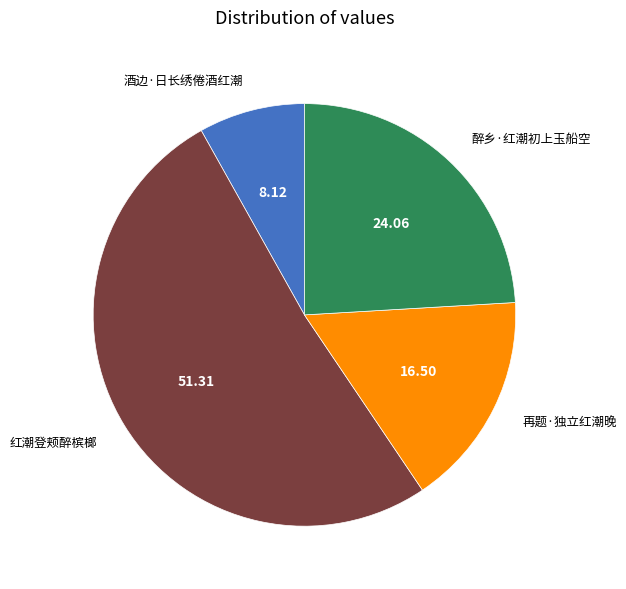

Which slice represents more than half of the pie?

红潮登颊醉槟榔